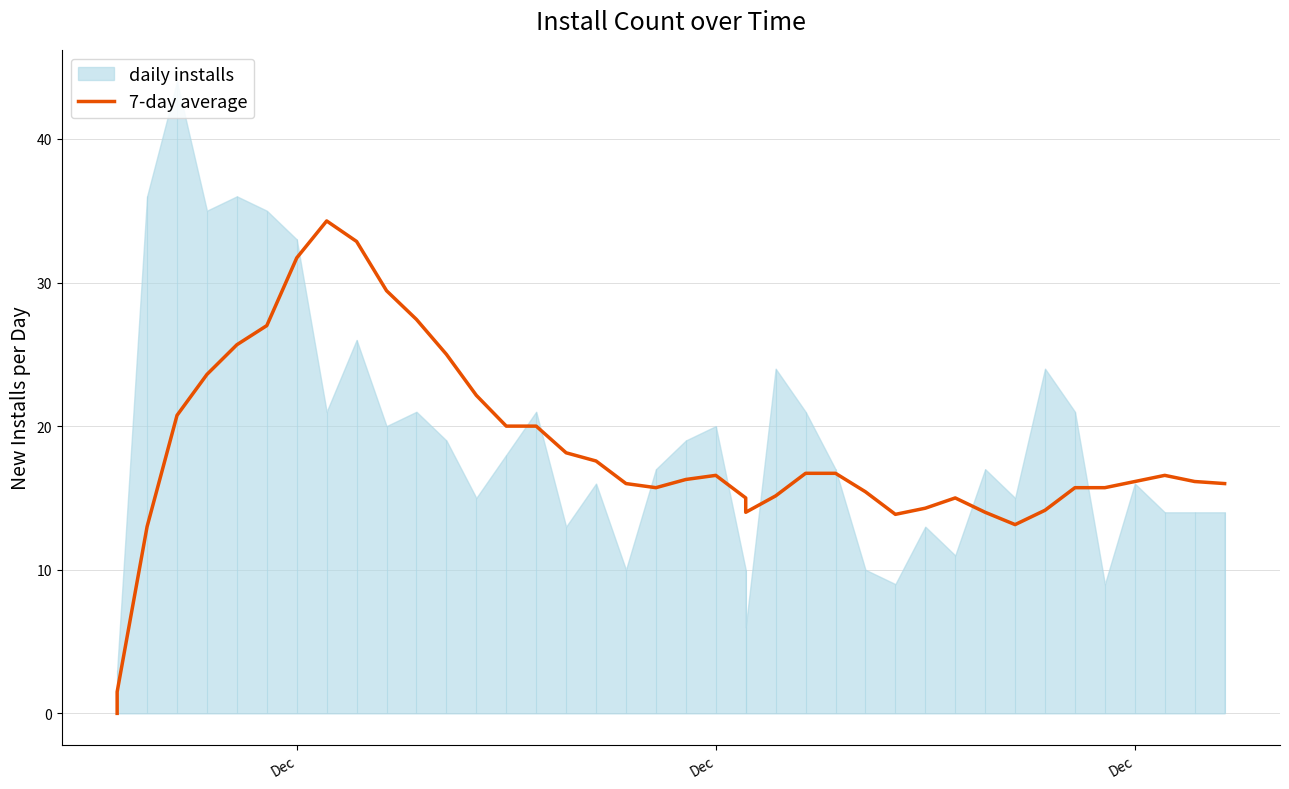

Which label corresponds to the smallest value in the chart?

Dec